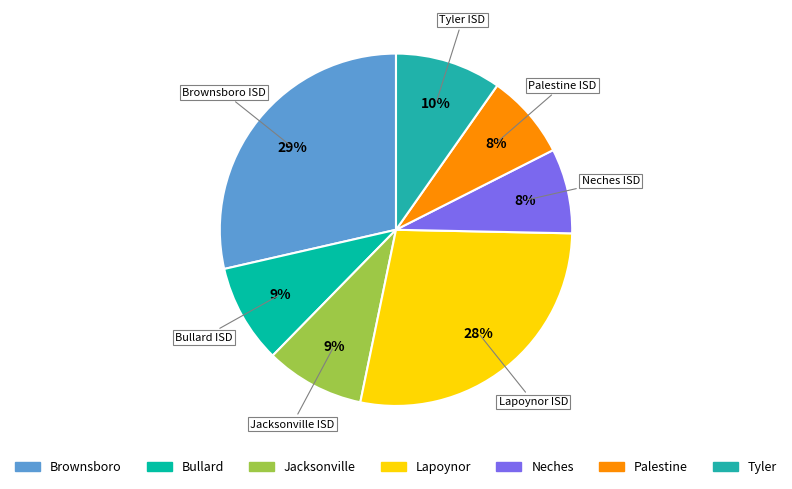

Count the number of slices in the pie.

7